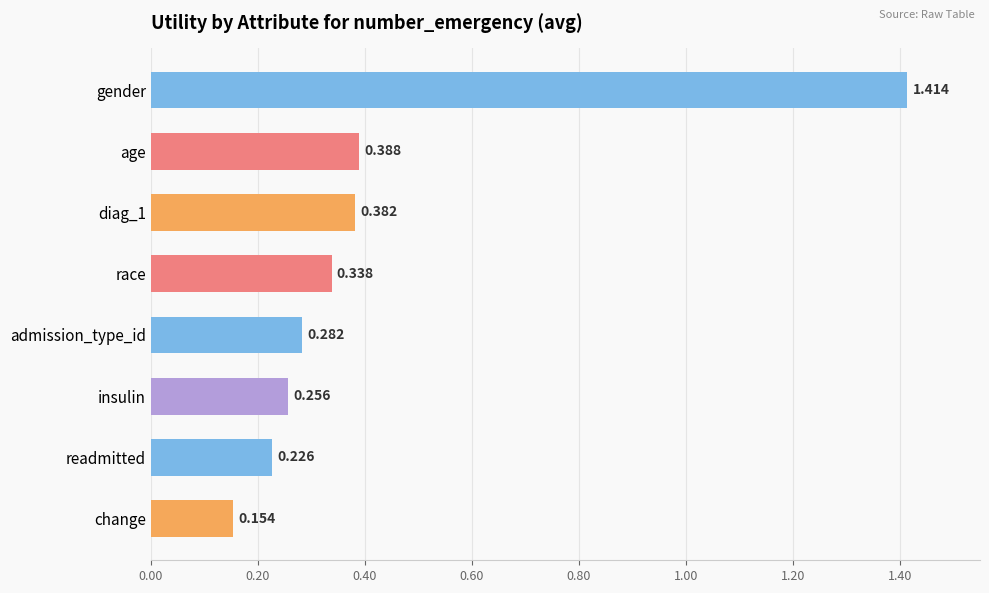

At which label is the value closest to 0?

change